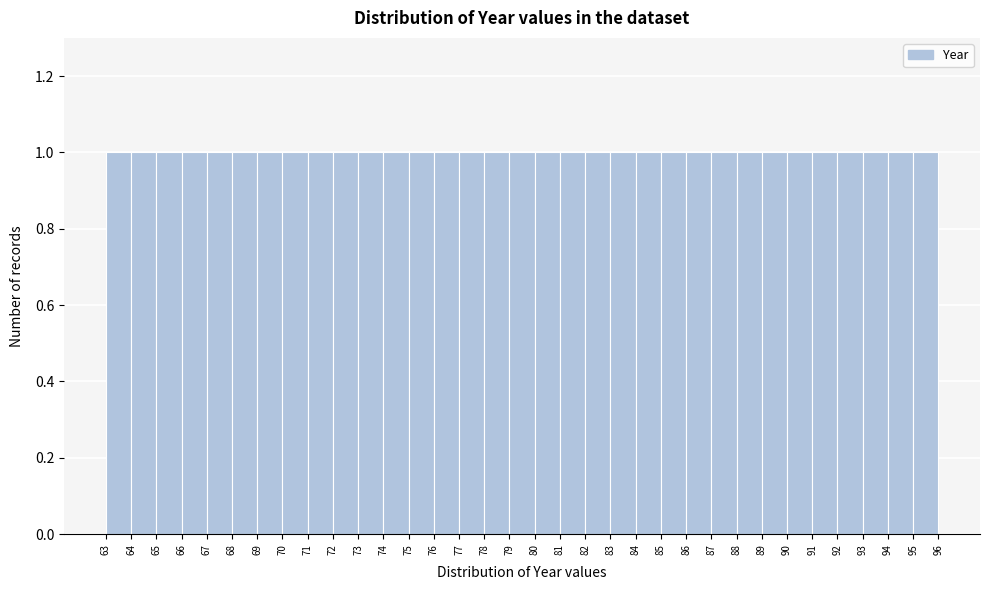

What is the height of the bar covering 88 to 89 on the x-axis? The values are not printed on the chart, so give them approximately, as read against the axis.

1